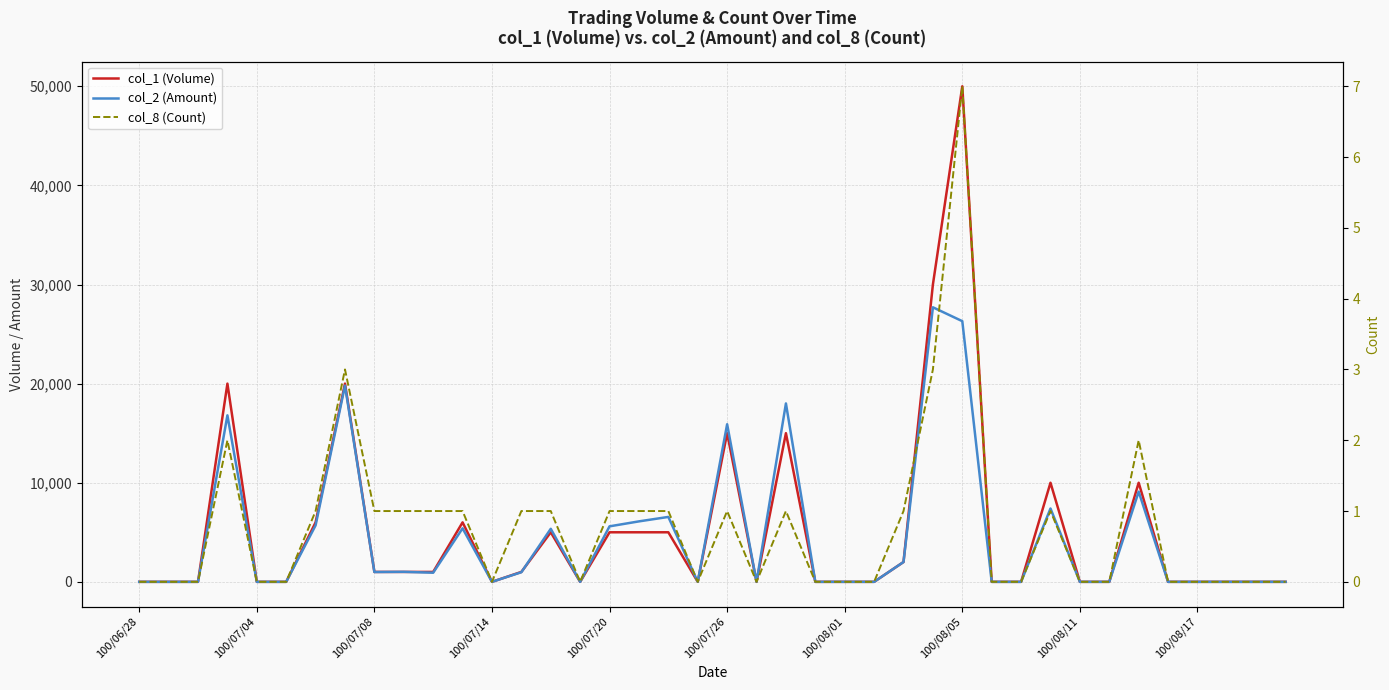

At which label does col_8 (Count) reach its minimum?

100/06/28